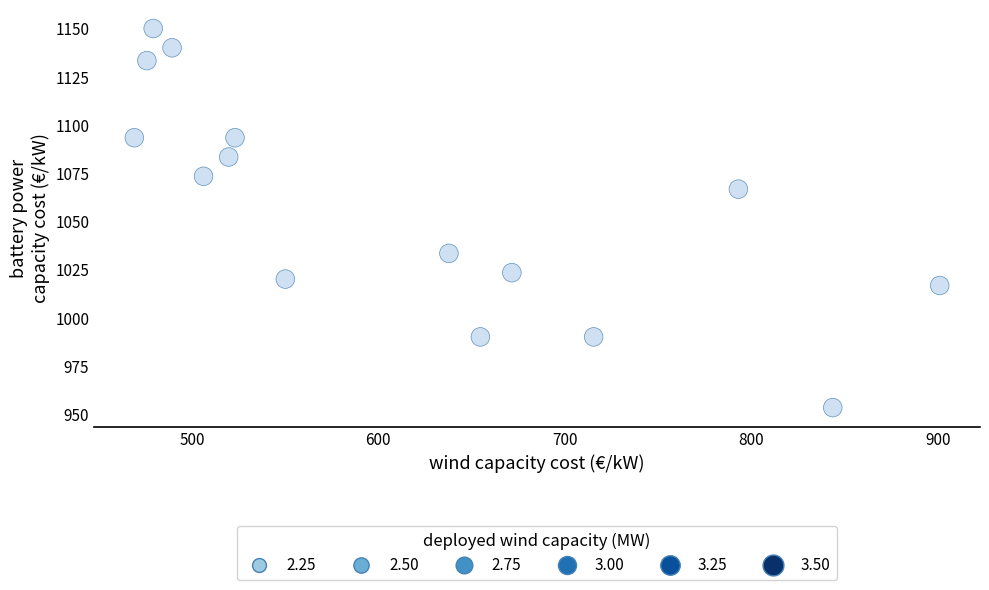

What is the range of X values (max minus min)?

432.0